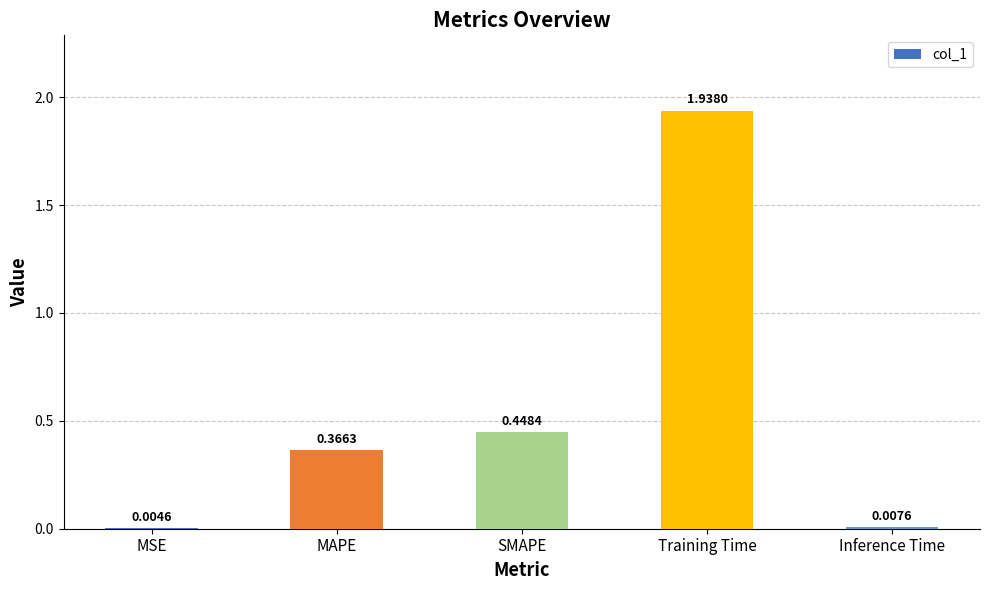

Between Training Time and SMAPE, which is larger?

Training Time